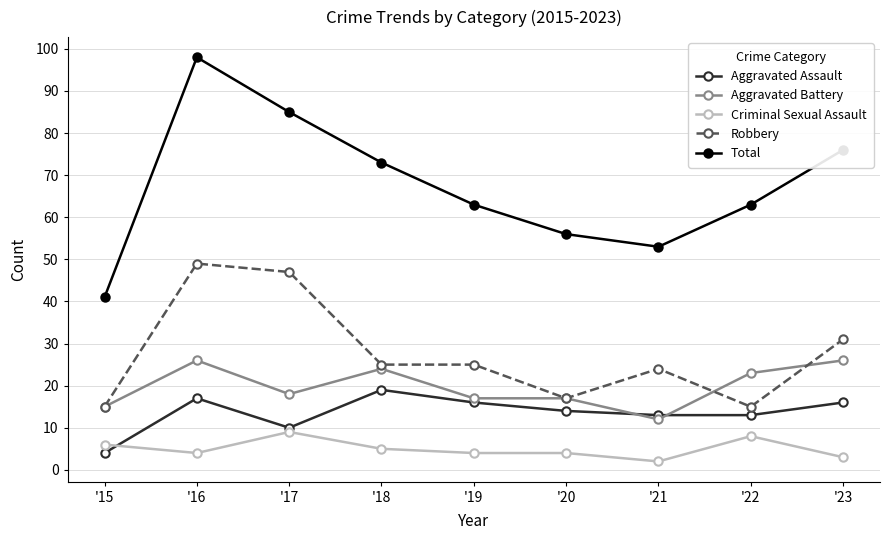

List the series in order of their peak value, highest first.

Total, Robbery, Aggravated Battery, Aggravated Assault, Criminal Sexual Assault